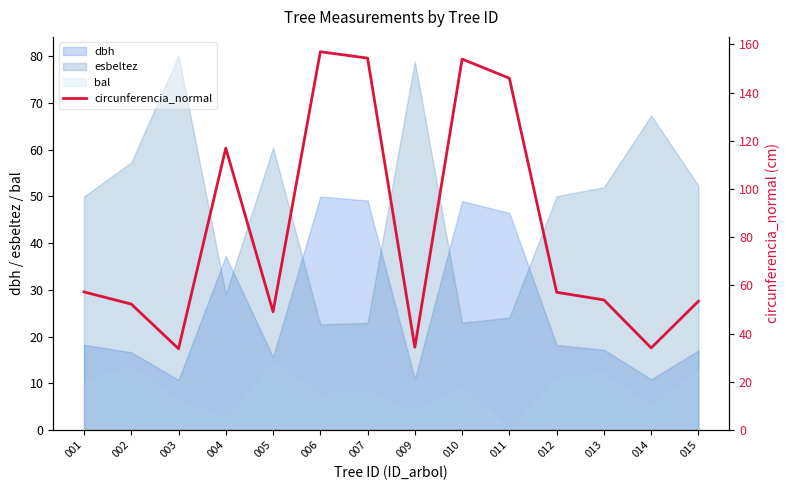

Where is the first local minimum?

003